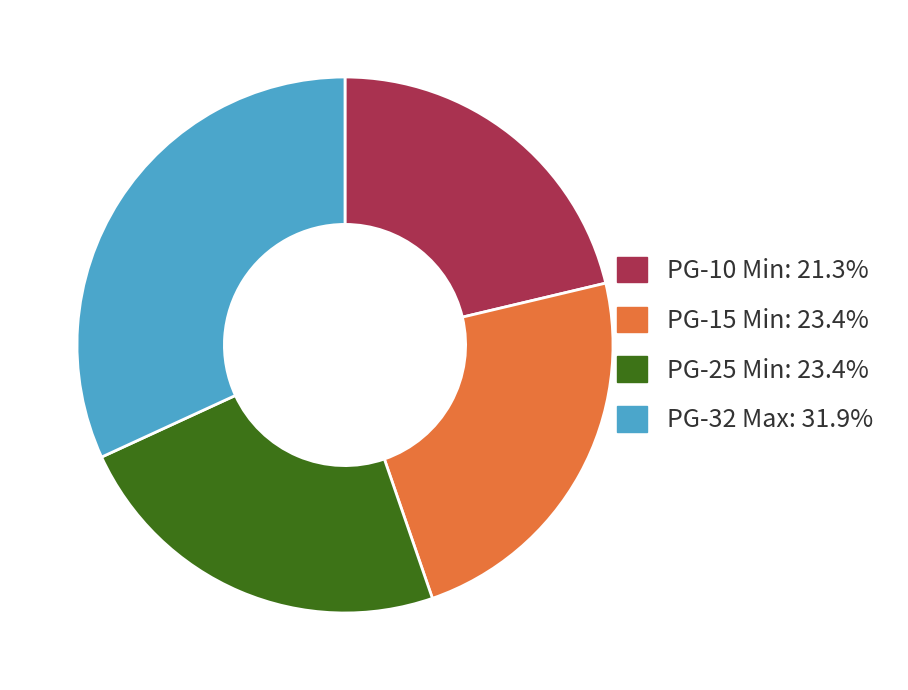

Does any single category account for the majority?

No